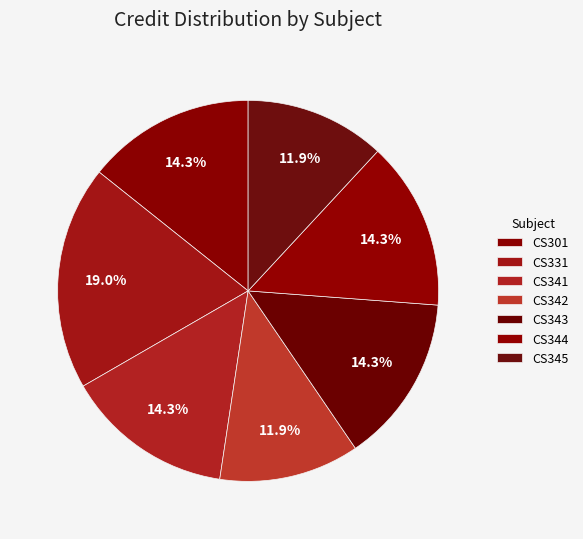

Rank the categories by value from lowest to highest.

CS342, CS345, CS301, CS341, CS343, CS344, CS331